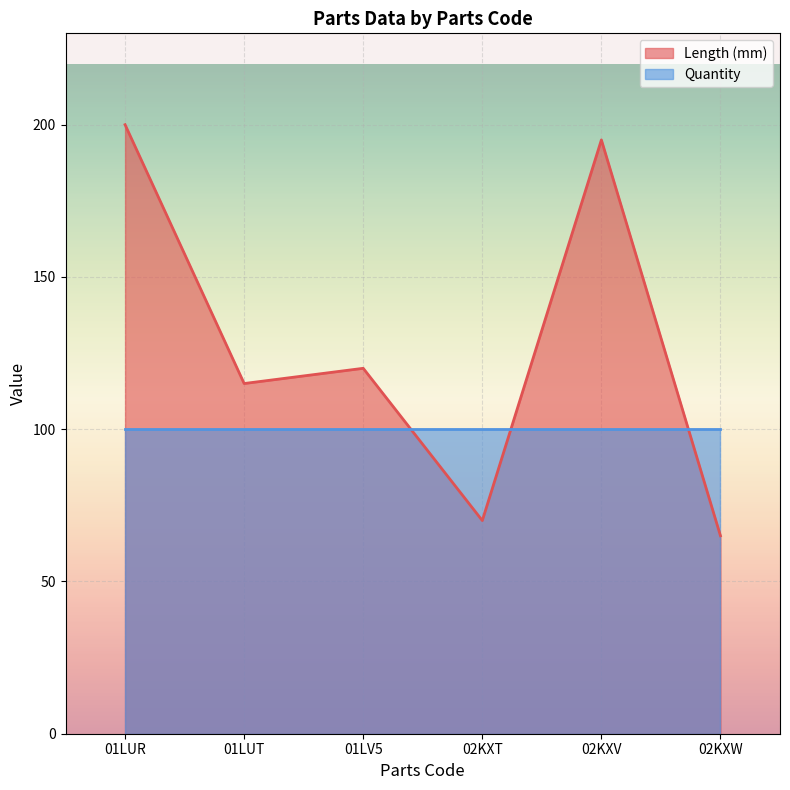

Rank the categories by value from lowest to highest.

02KXW, 02KXT, 01LUT, 01LV5, 02KXV, 01LUR